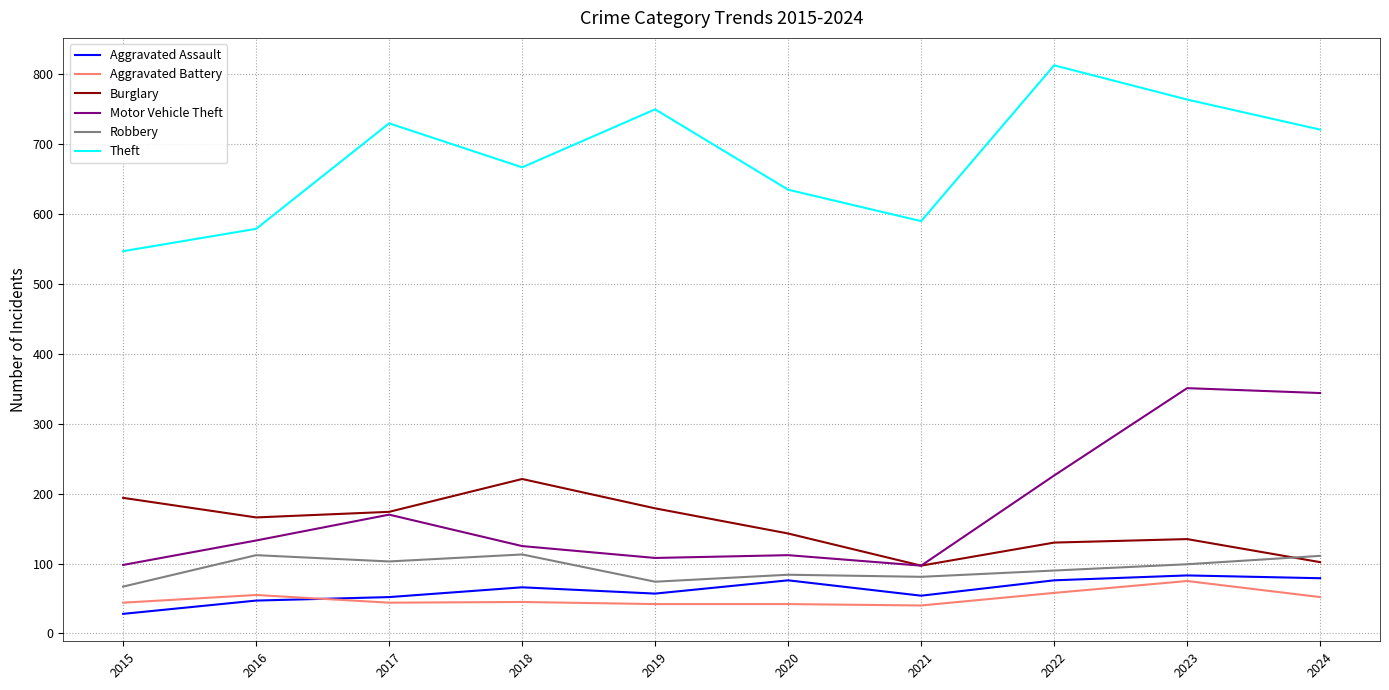

Does the chart have visible grid lines?

Yes